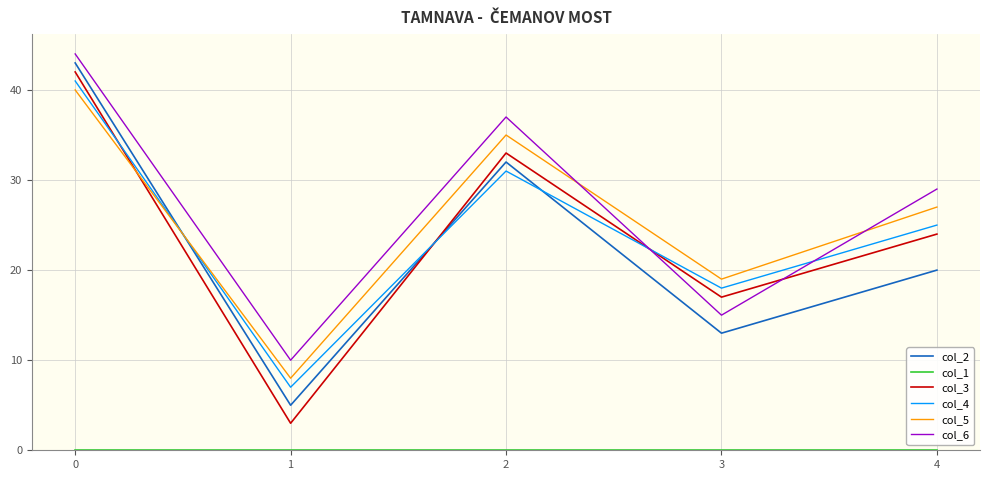

What is the highest value of the col_2 series?

43